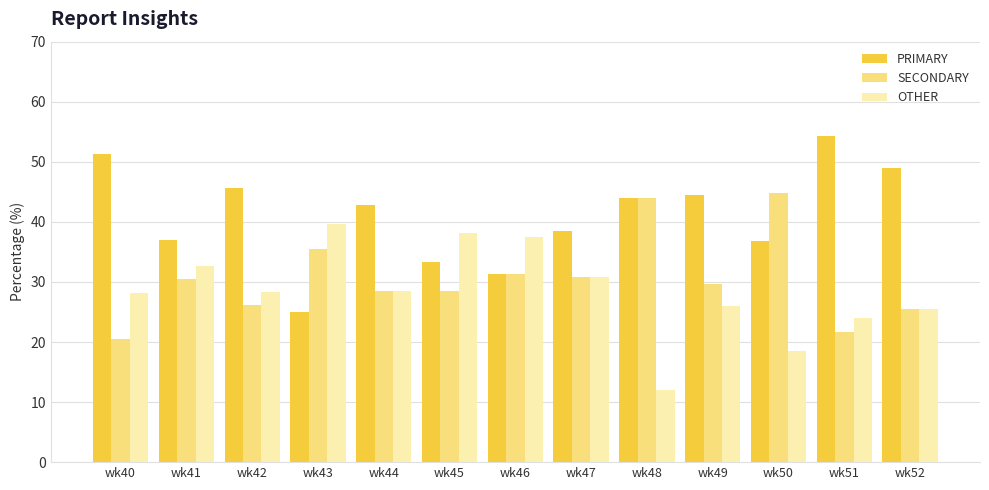

At how many categories does at least one series exceed 16?

13